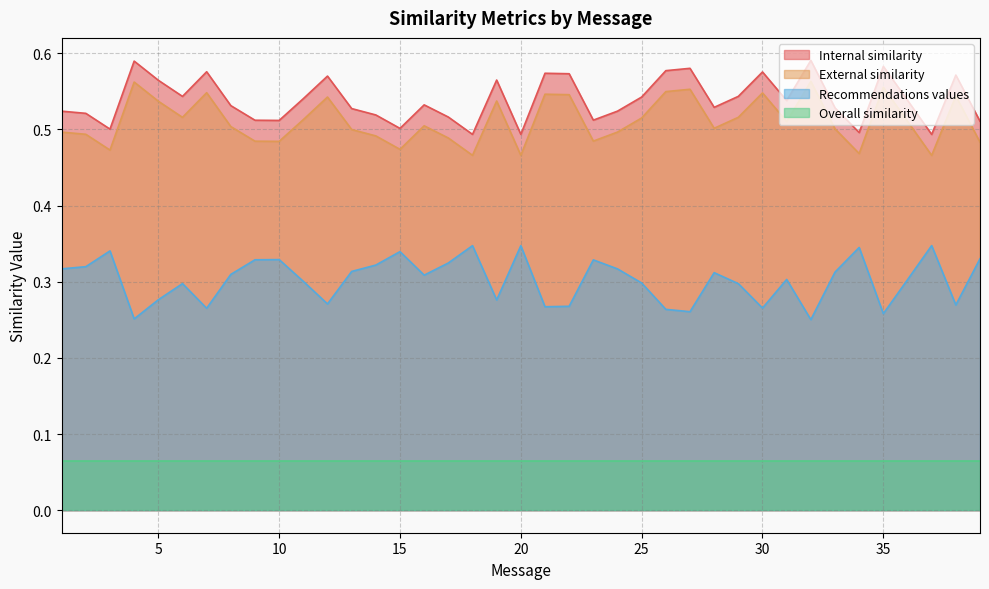

Is it true that Internal similarity equals 0.5 at 36?

True